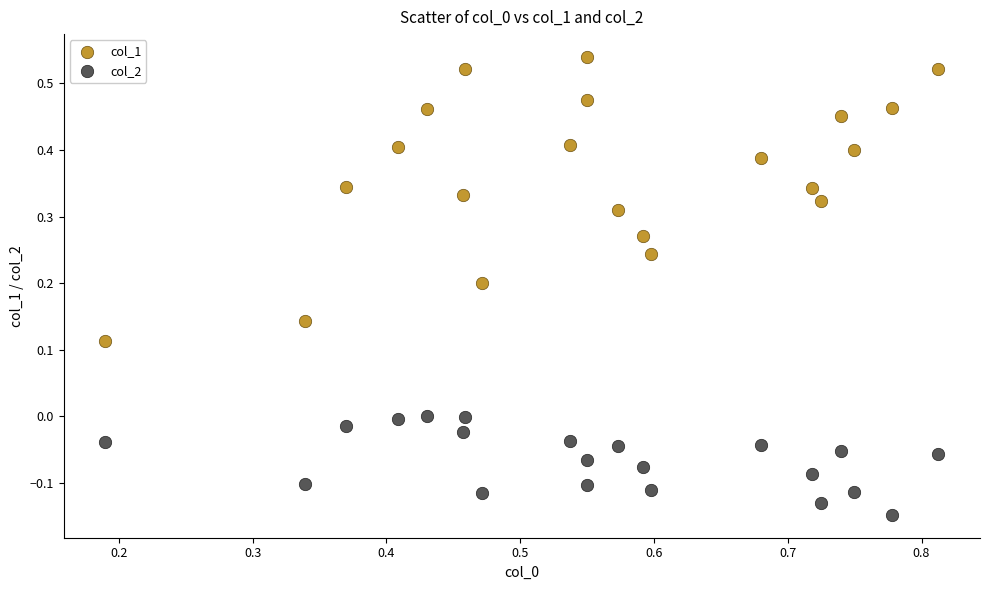

Which series contains the highest Y value?

col_1